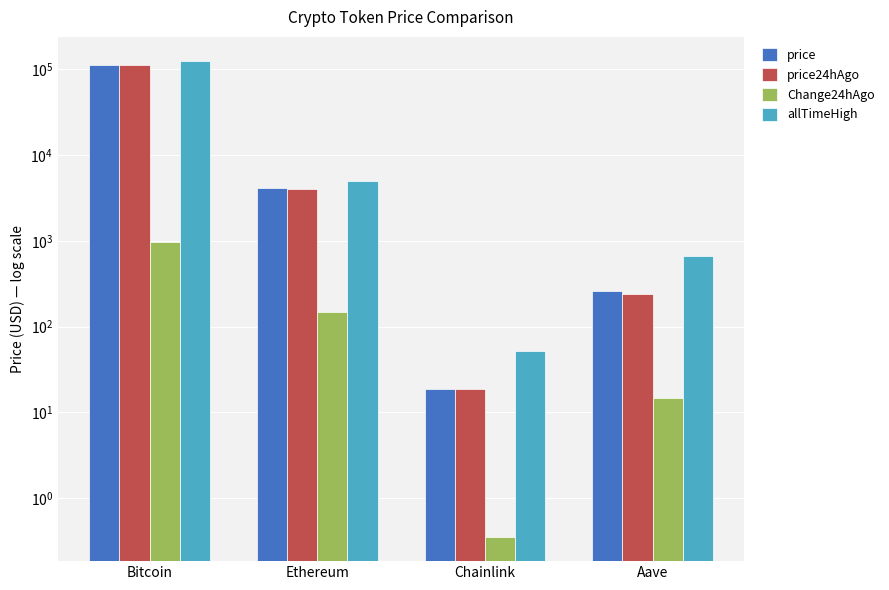

What is the sum of all price values?

117290.5